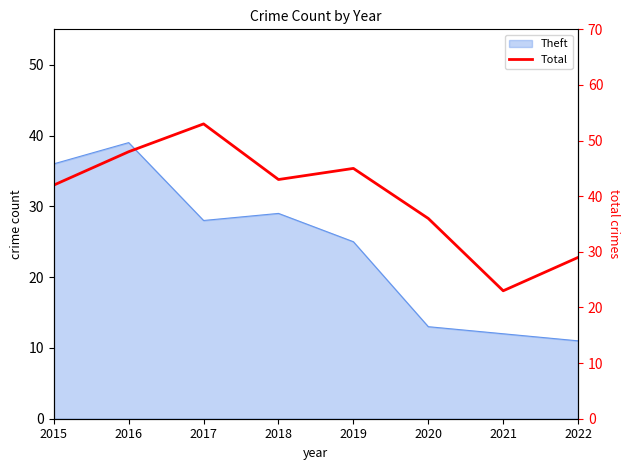

Which category has the highest value across all series?

2017